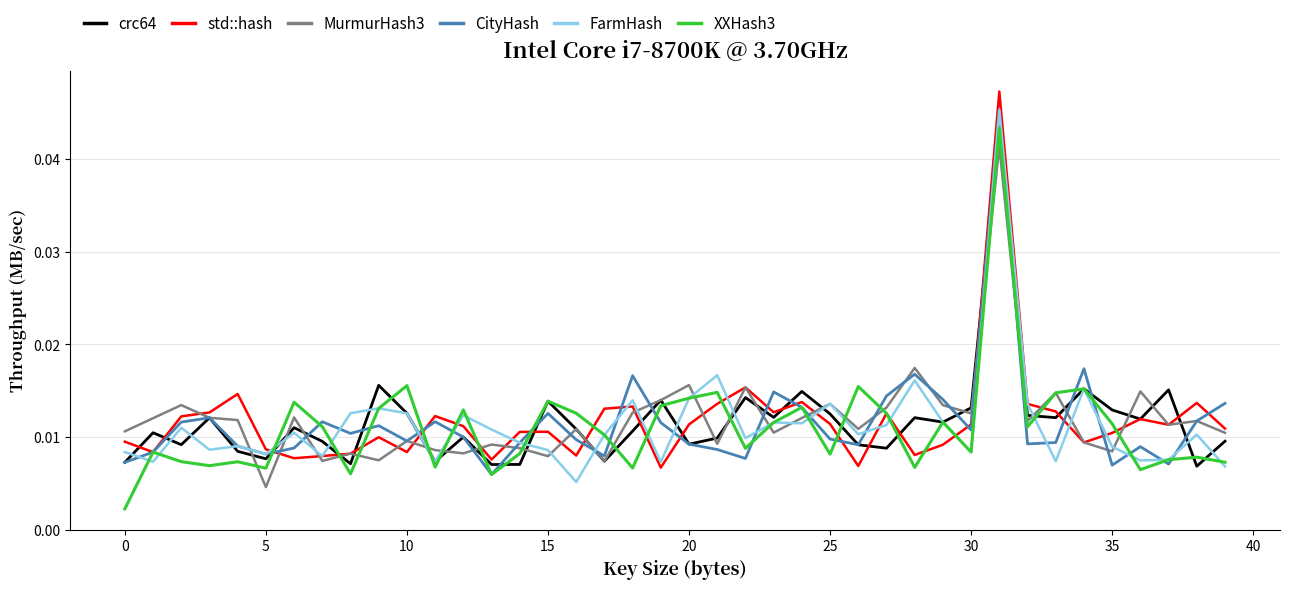

What is the sum of all CityHash values?

0.5